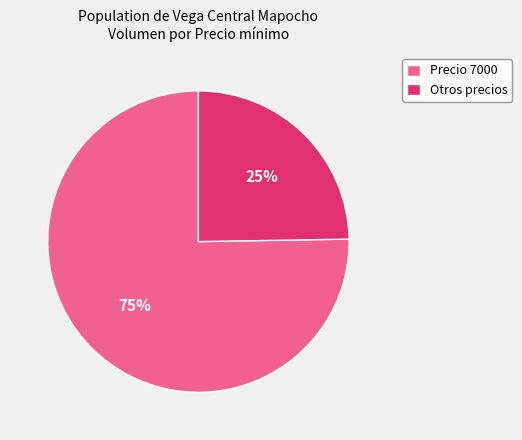

True or false: Precio 7000 accounts for 75% of the total.

True